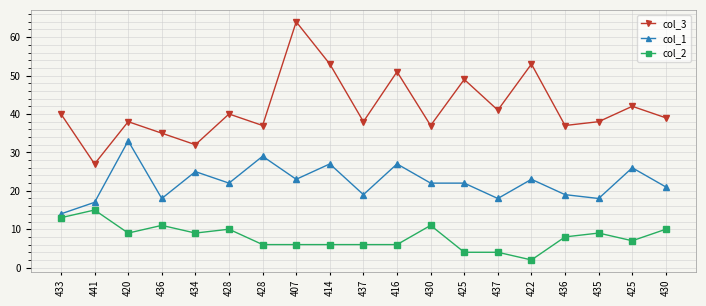

How many lines are shown in the chart?

3